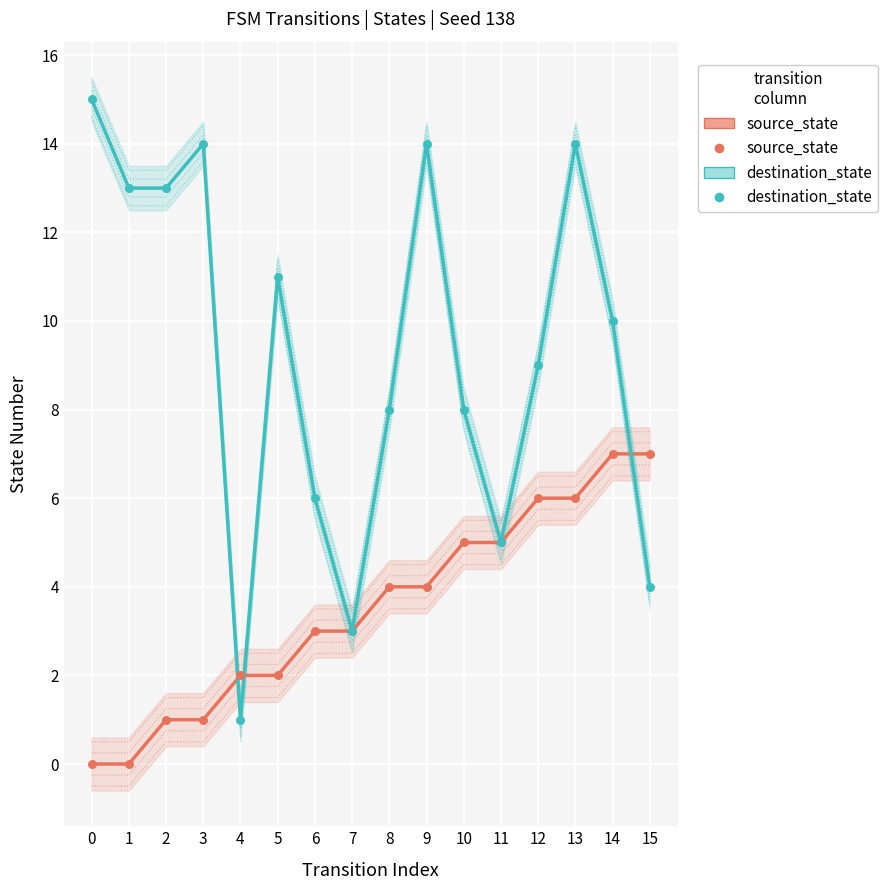

Which series has the largest Y range (max minus min)?

destination_state